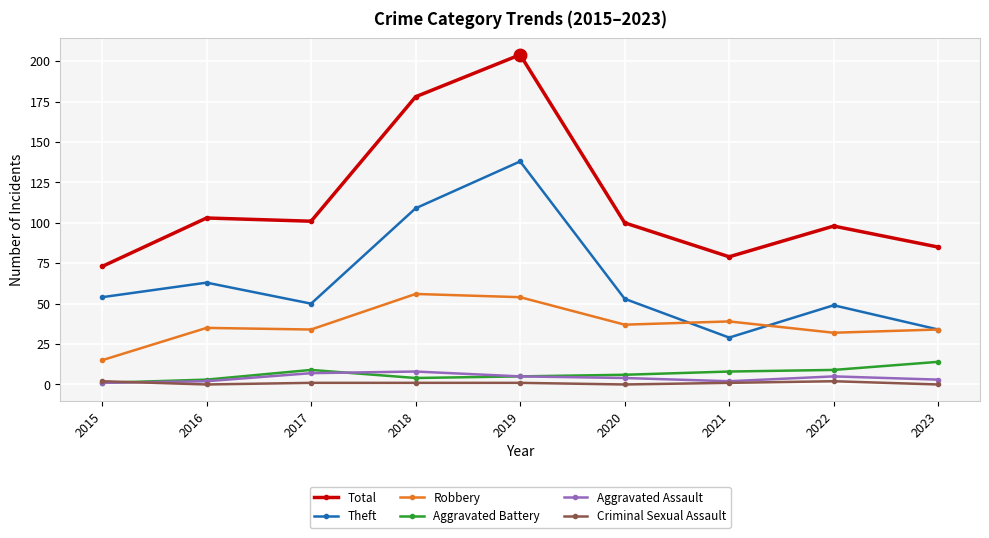

True or false: Theft and Aggravated Battery intersect in this chart.

False